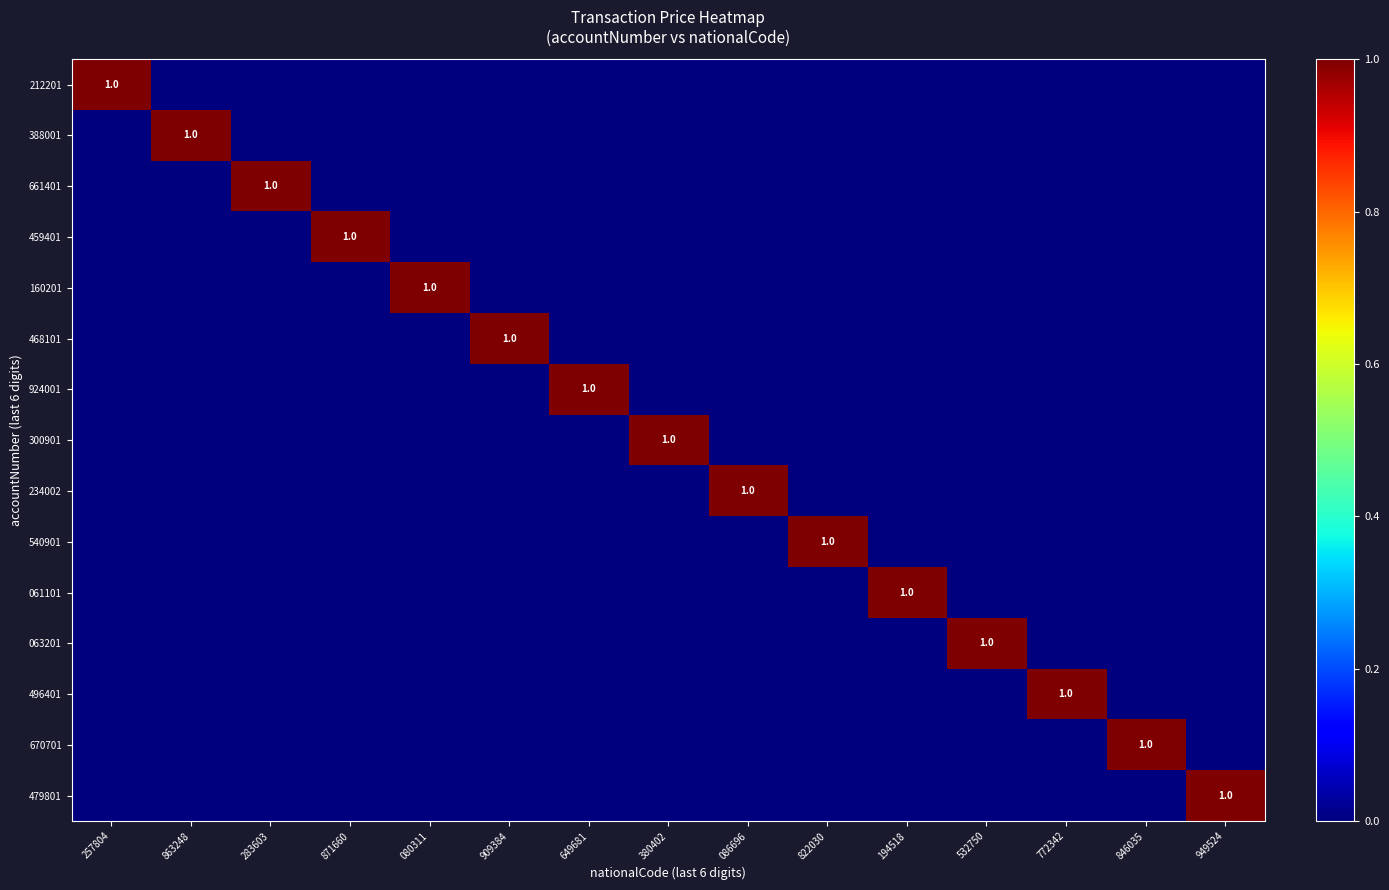

What is the spread (max minus min) of values at 871660?

1